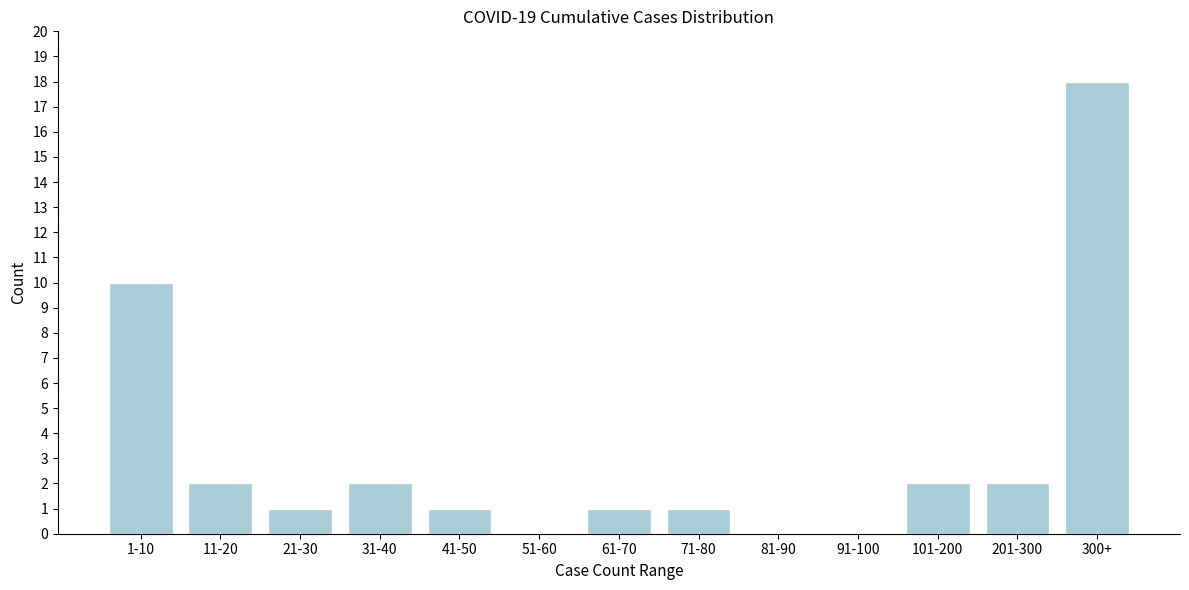

Reading left to right, what are all the values shown in this chart?

1-10=10	11-20=2	21-30=1	31-40=2	41-50=1	51-60=0	61-70=1	71-80=1	81-90=0	91-100=0	101-200=2	201-300=2	300+=18